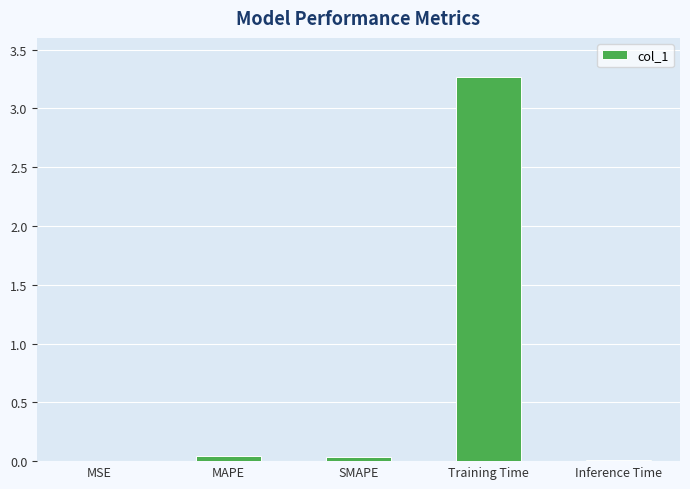

Which has a higher value, Training Time or SMAPE?

Training Time